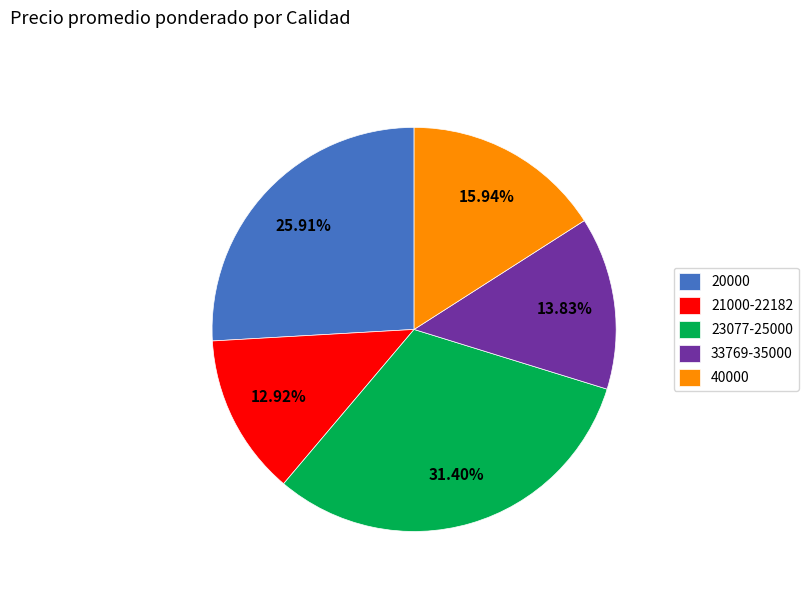

Do 23077-25000 and 40000 together represent more than half of the pie?

No